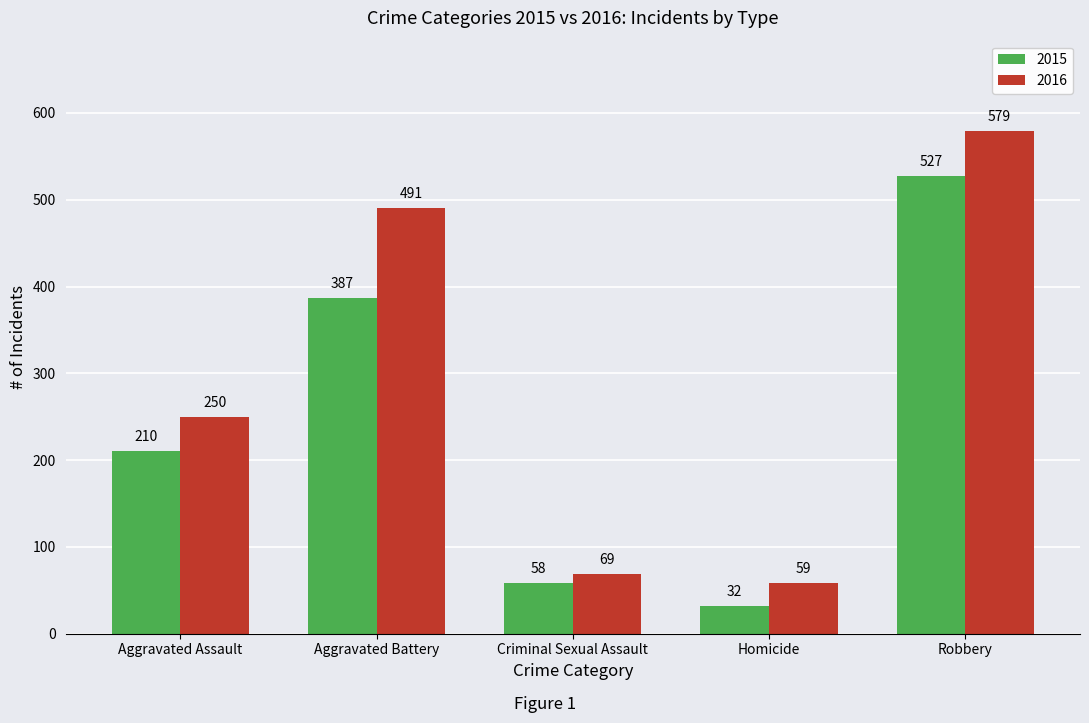

What is the maximum value shown in the chart?

579